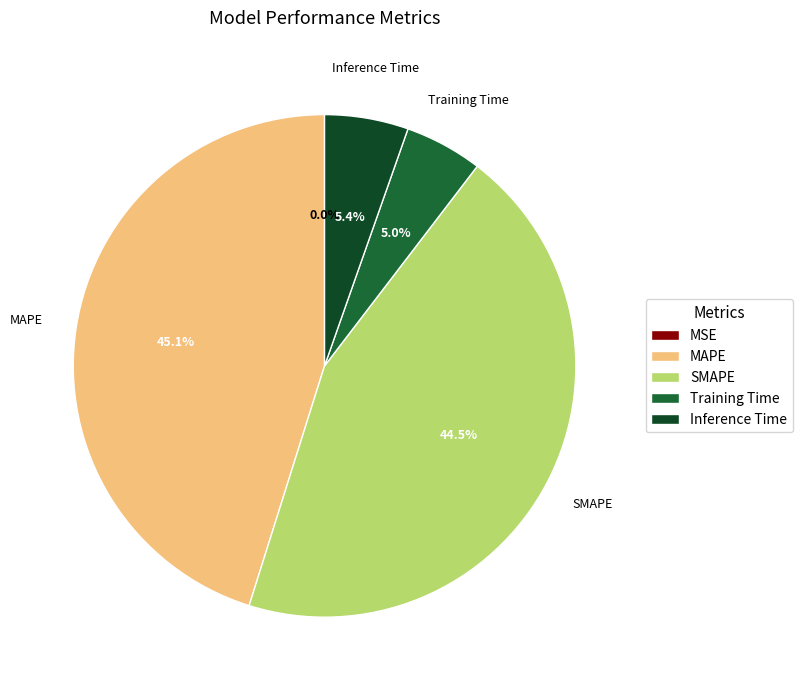

What percentage is the MAPE slice, to the nearest percent?

45%